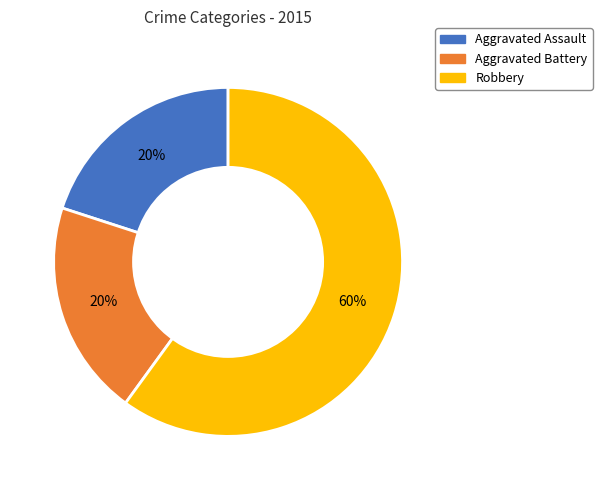

Is it true that Aggravated Battery is 20% of the pie?

True